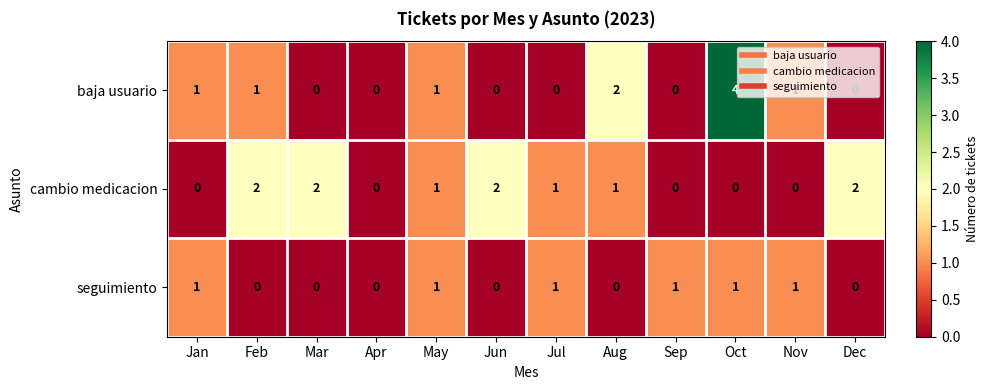

The value of baja usuario at Jun is 3. True or false?

False